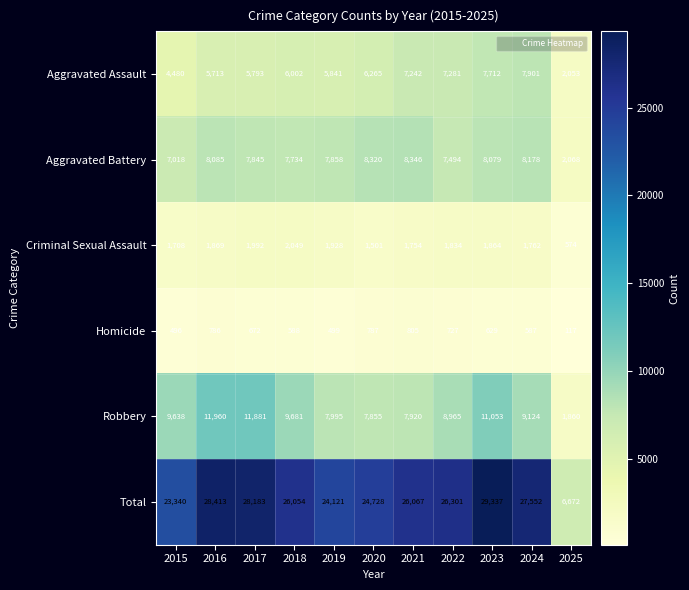

What is the greatest value displayed?

29337